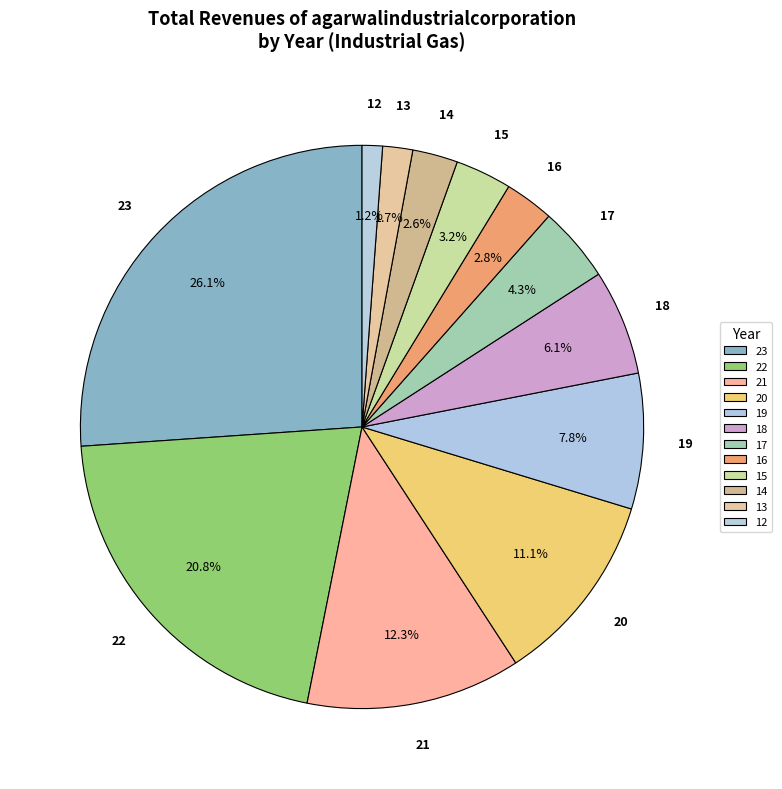

Does 20 represent more than half of the total?

No